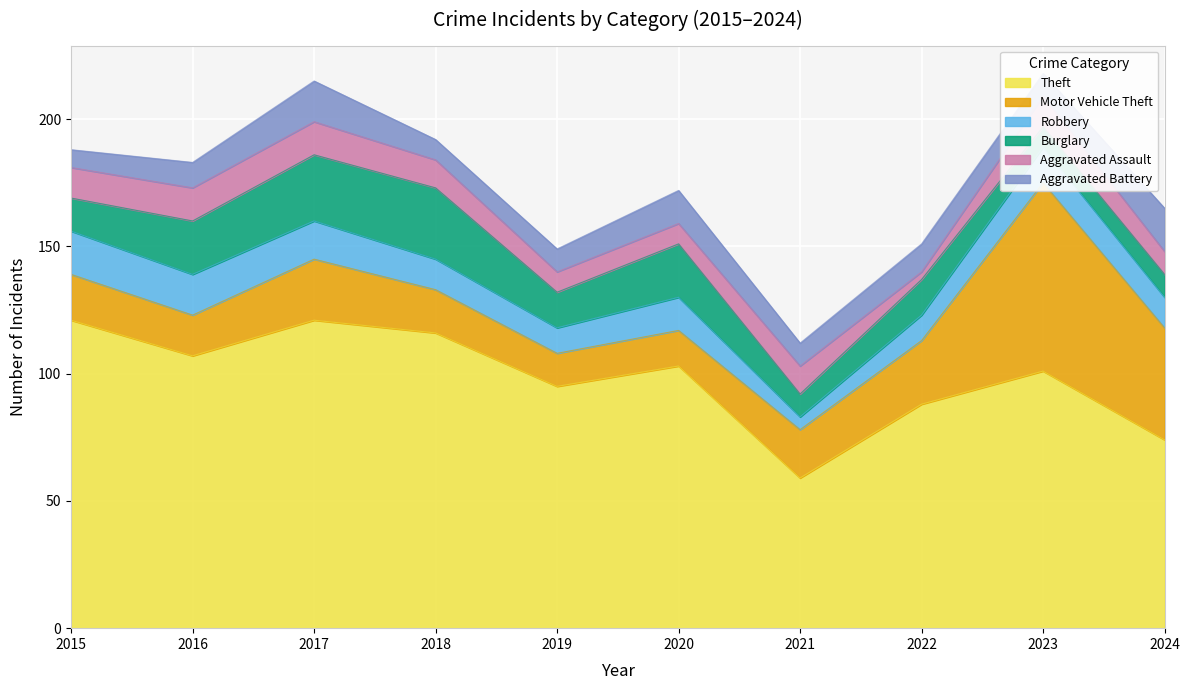

What is the average value of the Aggravated Battery series?

11